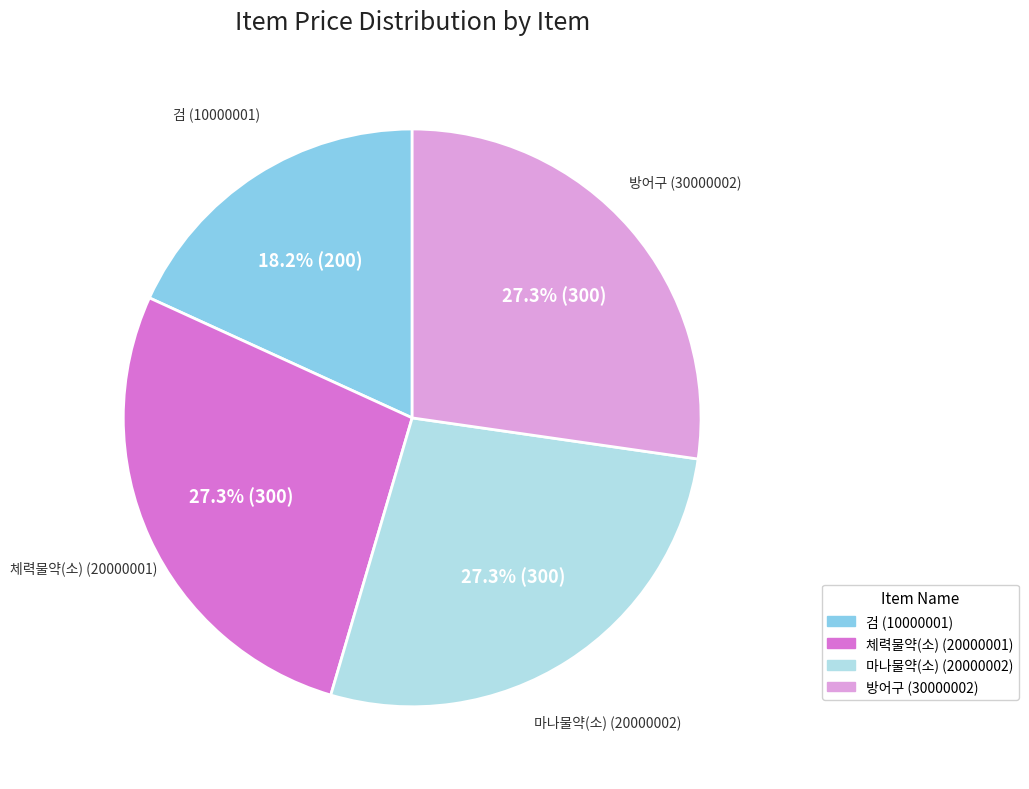

The 검 (10000001) slice represents 18% of the pie. True or false?

True